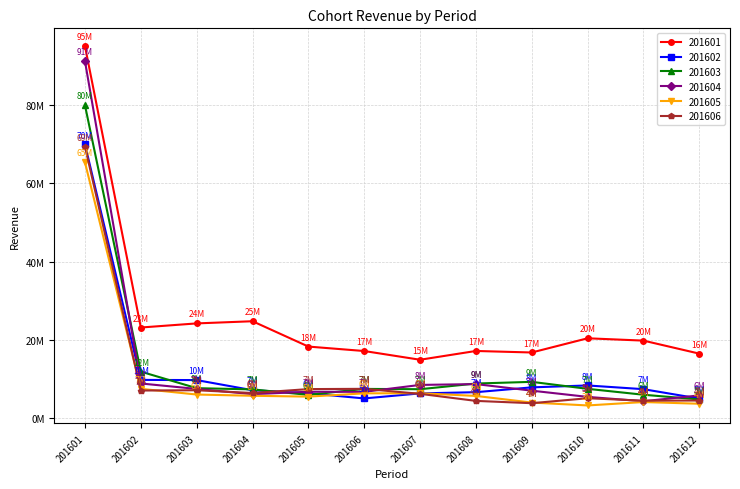

Which label corresponds to the smallest value in the chart?

201610